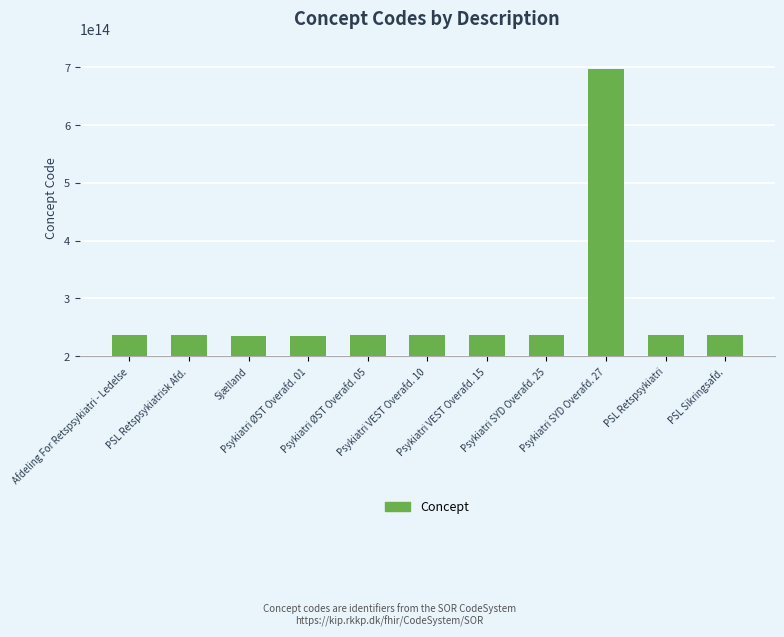

What is the average value?

278381909106914